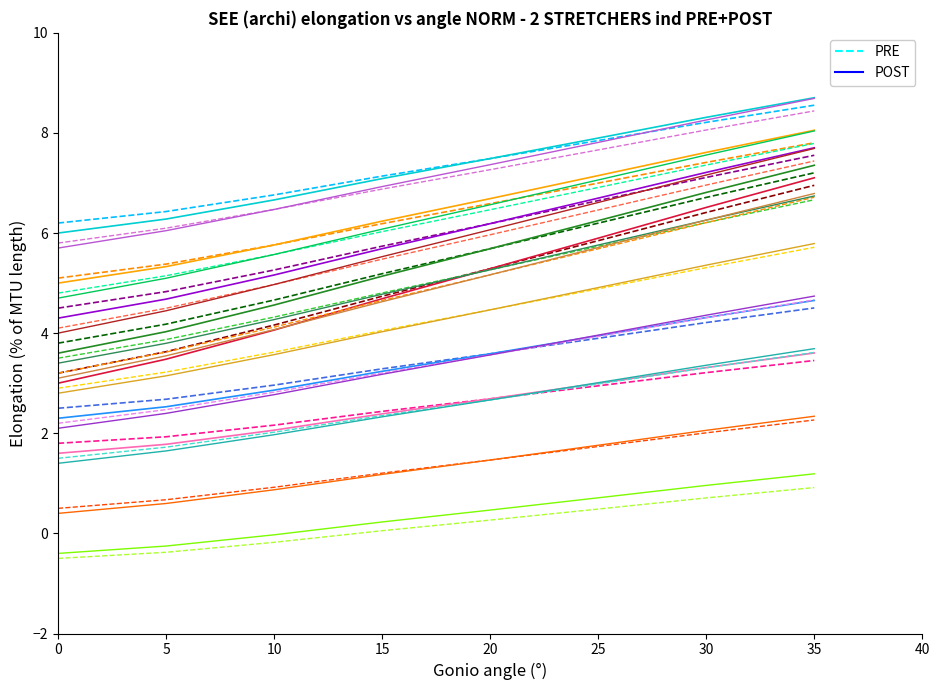

True or false: POST and PRE intersect in this chart.

False